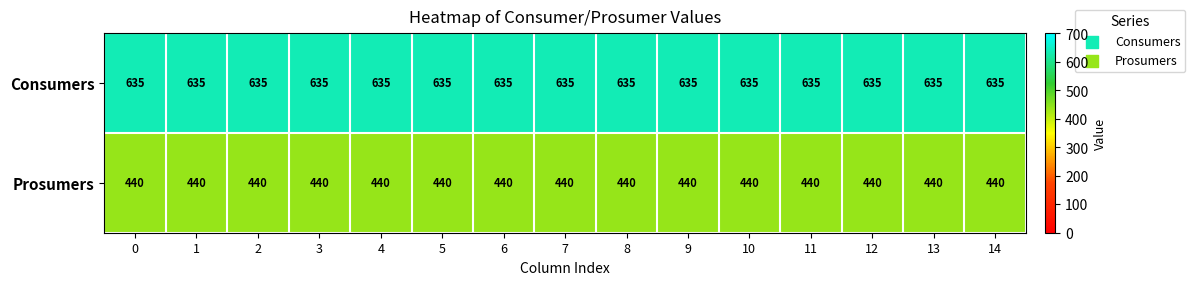

What is the total value across all series at 9?

1075